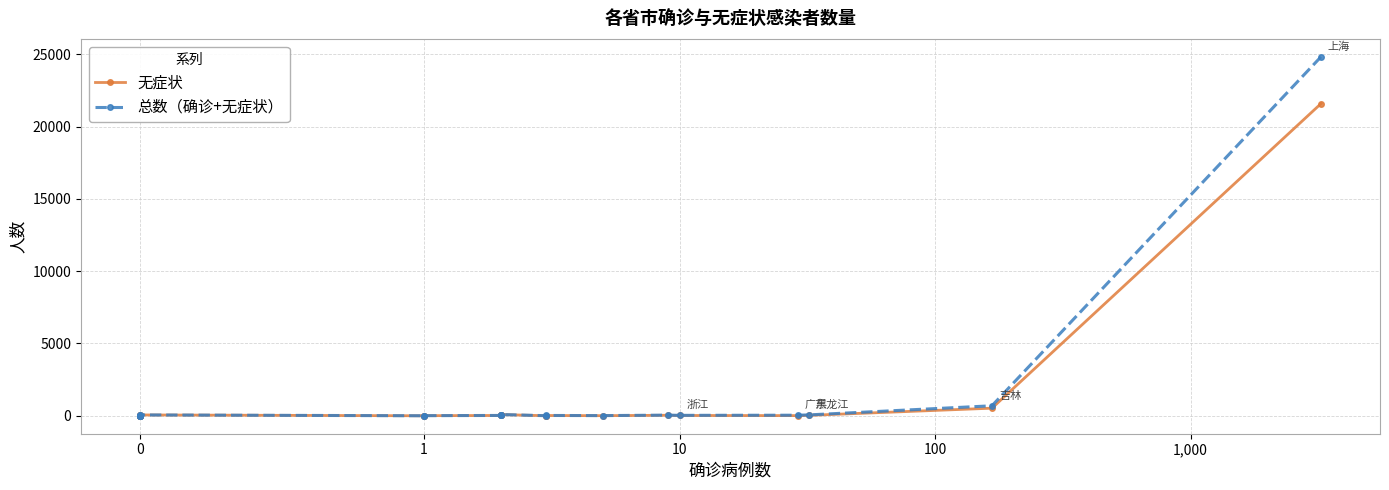

True or false: 无症状 has more than 1 interior local peaks.

True